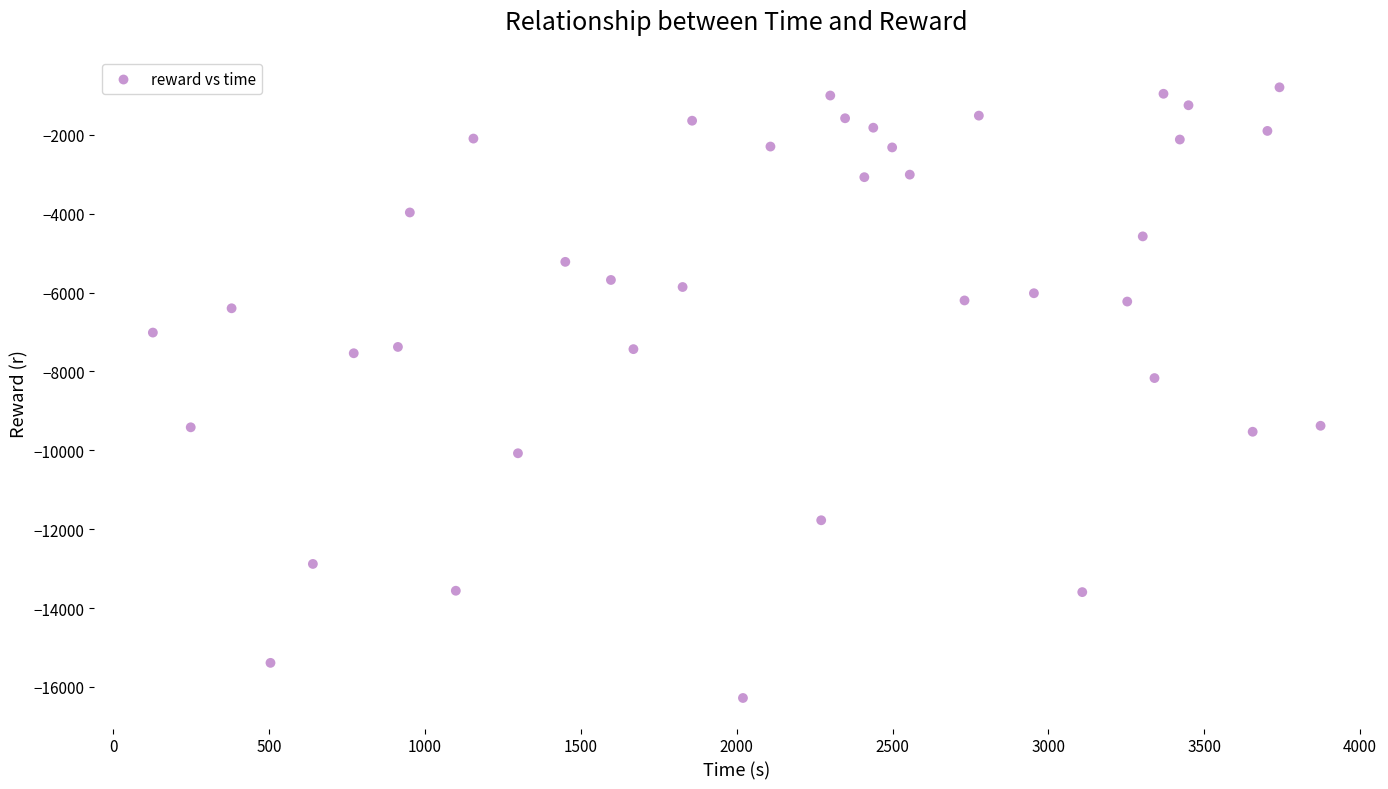

What Y value in the scatter plot is closest to -8537?

-8167.3